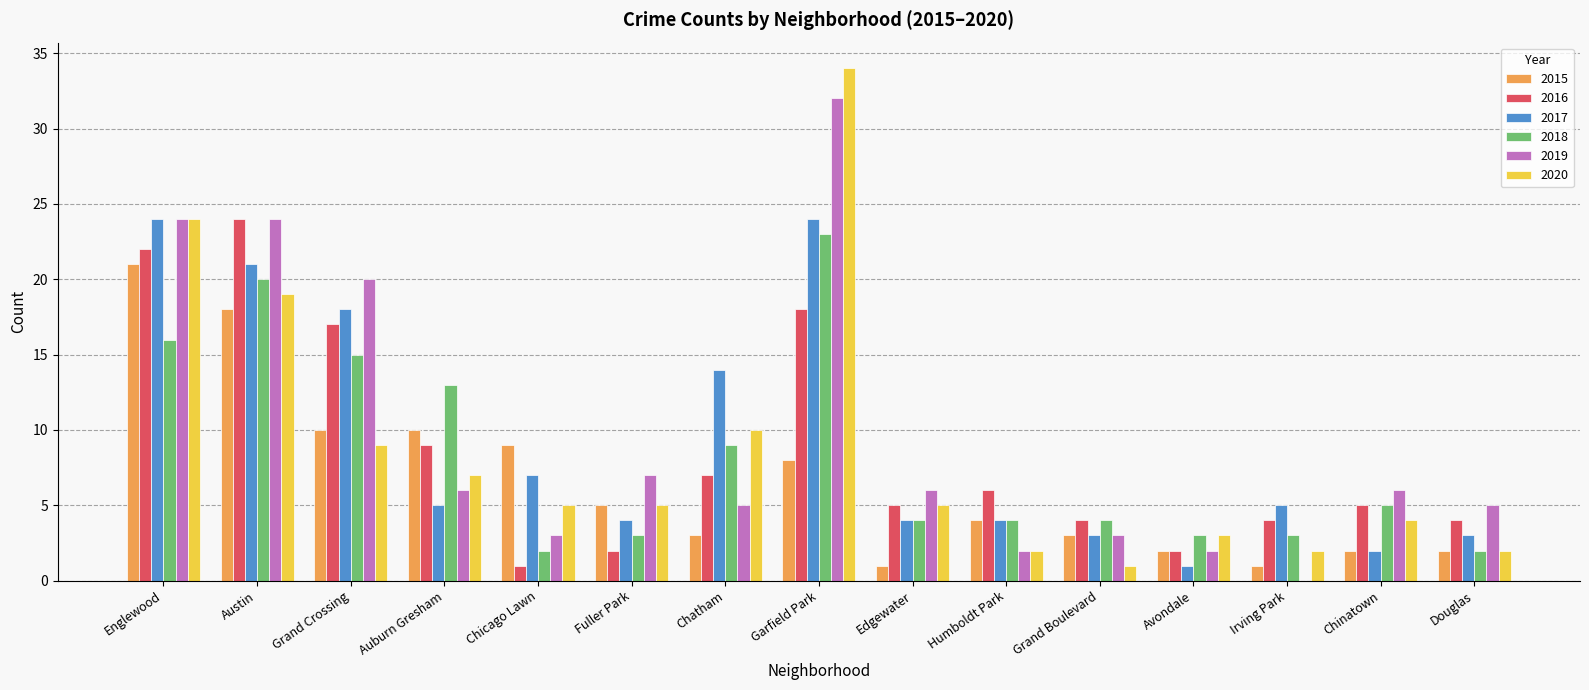

At which category is the sum across all series the highest?

Garfield Park